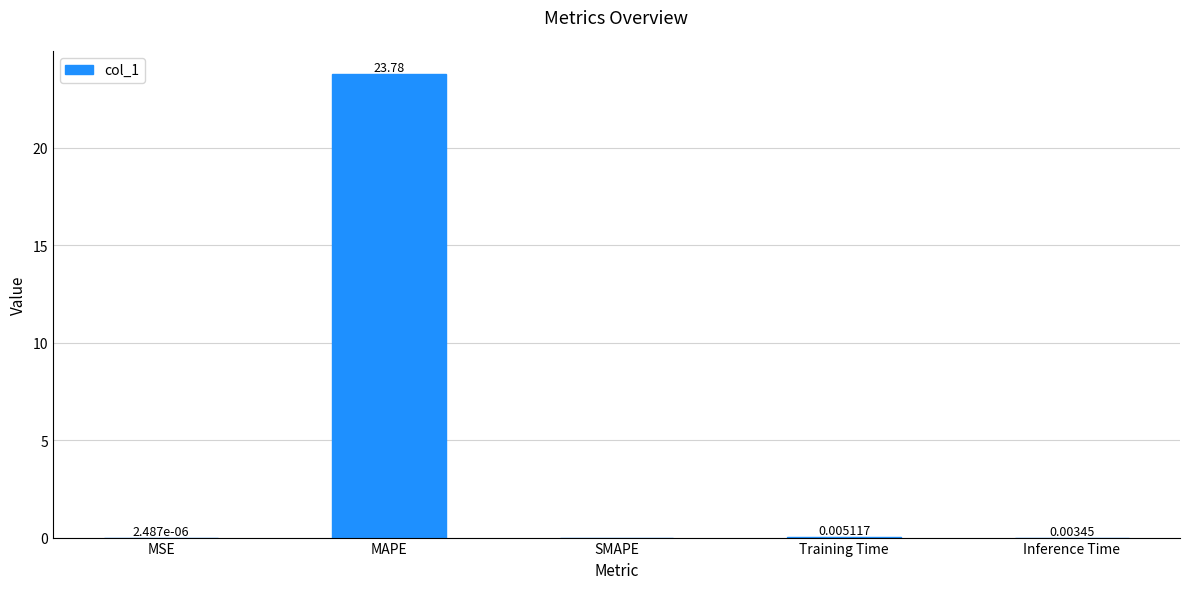

What is the sum of all values?

23.8